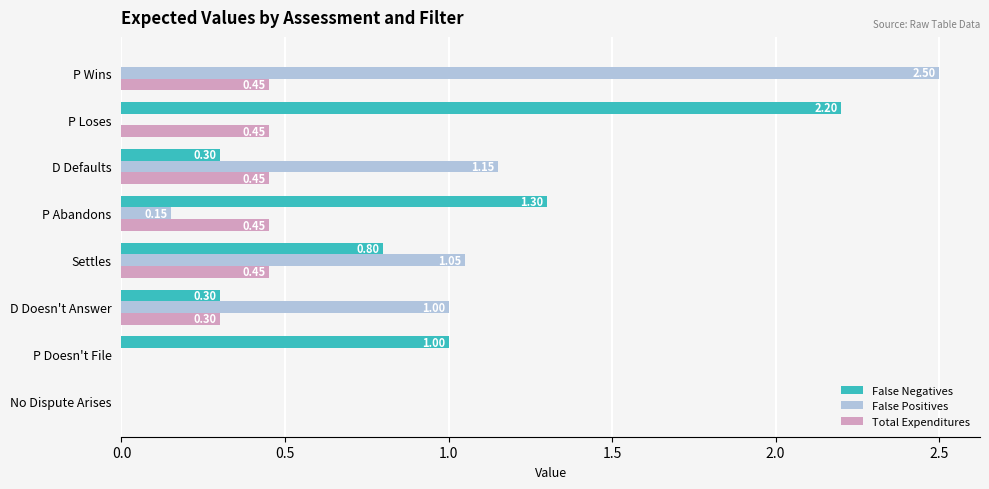

At which label does False Positives reach its peak?

P Wins